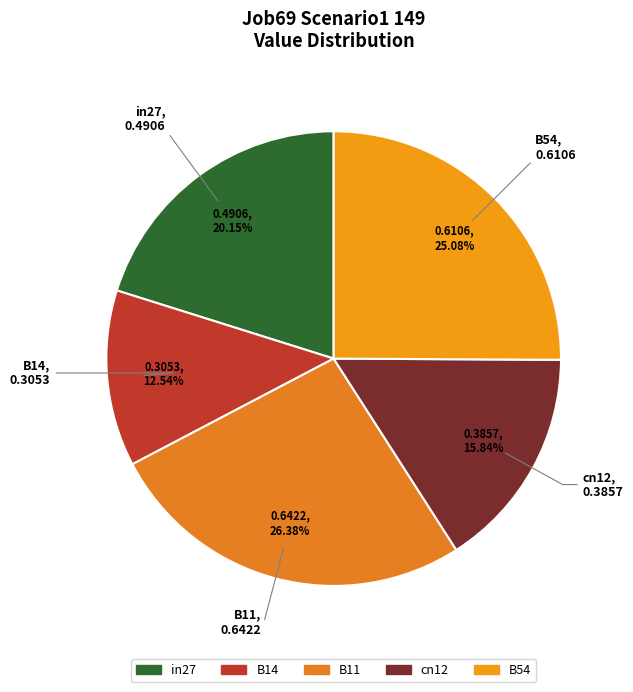

Do in27 and B11 together represent more than half of the pie?

No